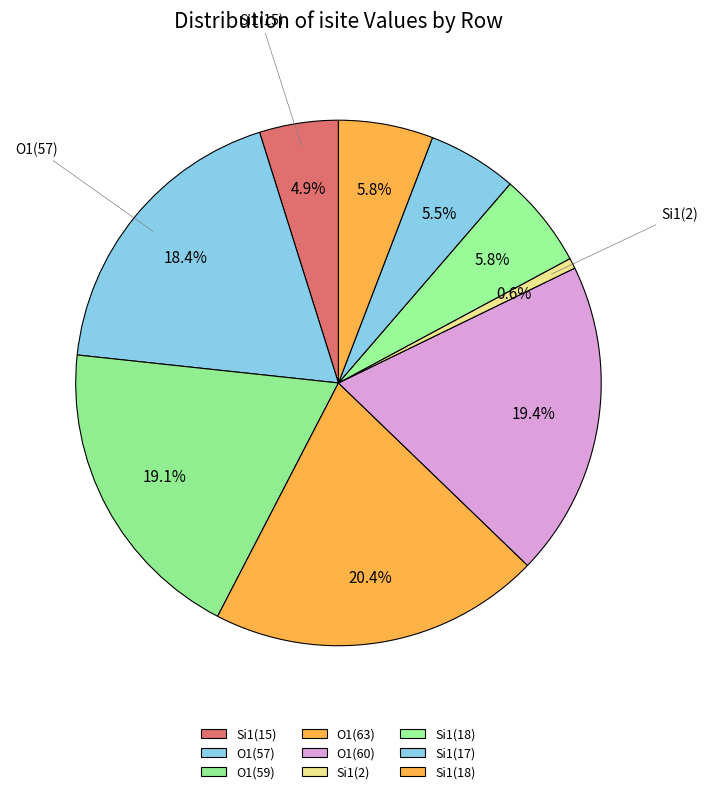

How many slices are in this pie chart?

9